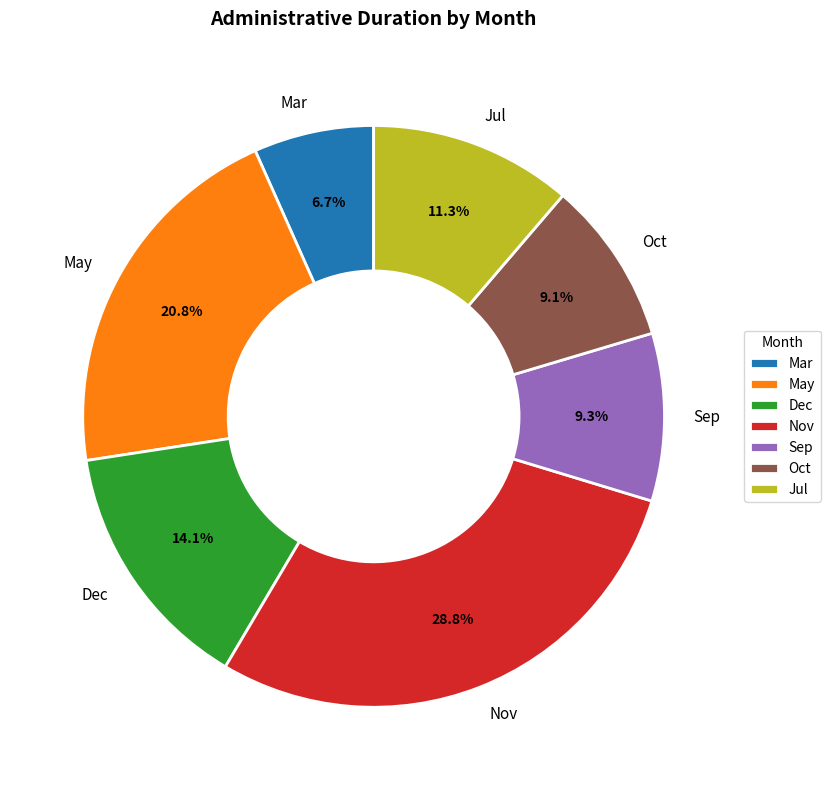

What is the ratio of the value at Dec to the value at Nov?

0.5